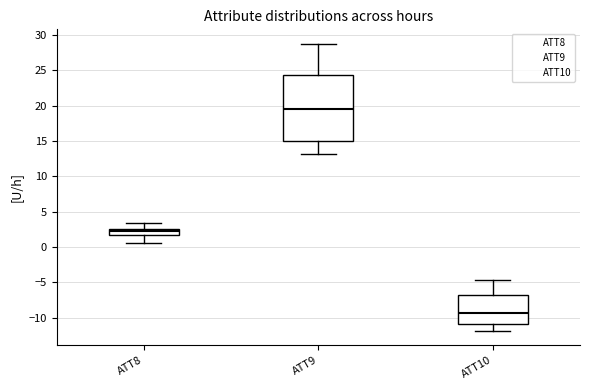

Reading left to right, read every box against the y-axis: the position of its median line, the range the box covers, and the ends of its whiskers. The values are not printed on the chart, so give them approximately, as read against the axis.

ATT8: median 2.5 (just below the box's upper edge), box 1.5 to 2.5, whiskers 0.5 to 3.5
ATT9: median 19.5, box 15.0 to 24.5, whiskers 13.0 to 28.5
ATT10: median -9.0, box -11.0 to -7.0, whiskers -12.0 to -4.5